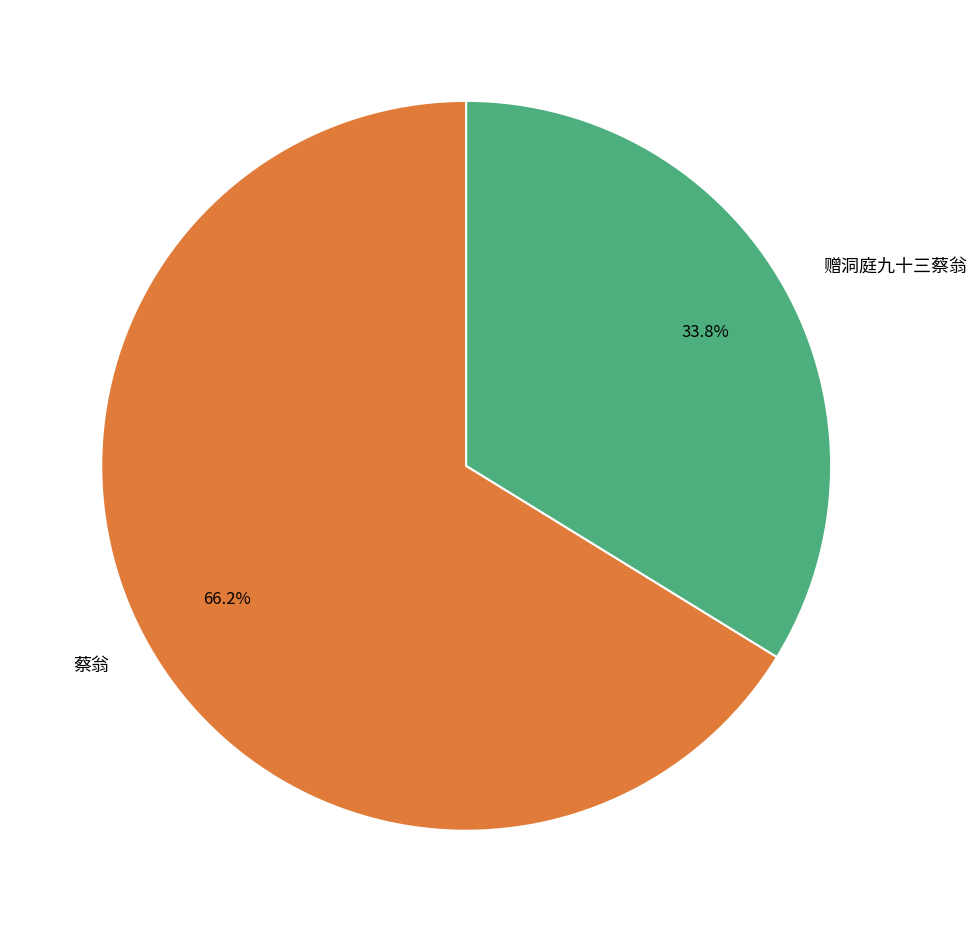

To the nearest percent, what is the difference between the 蔡翁 and 赠洞庭九十三蔡翁 slice percentages?

32%